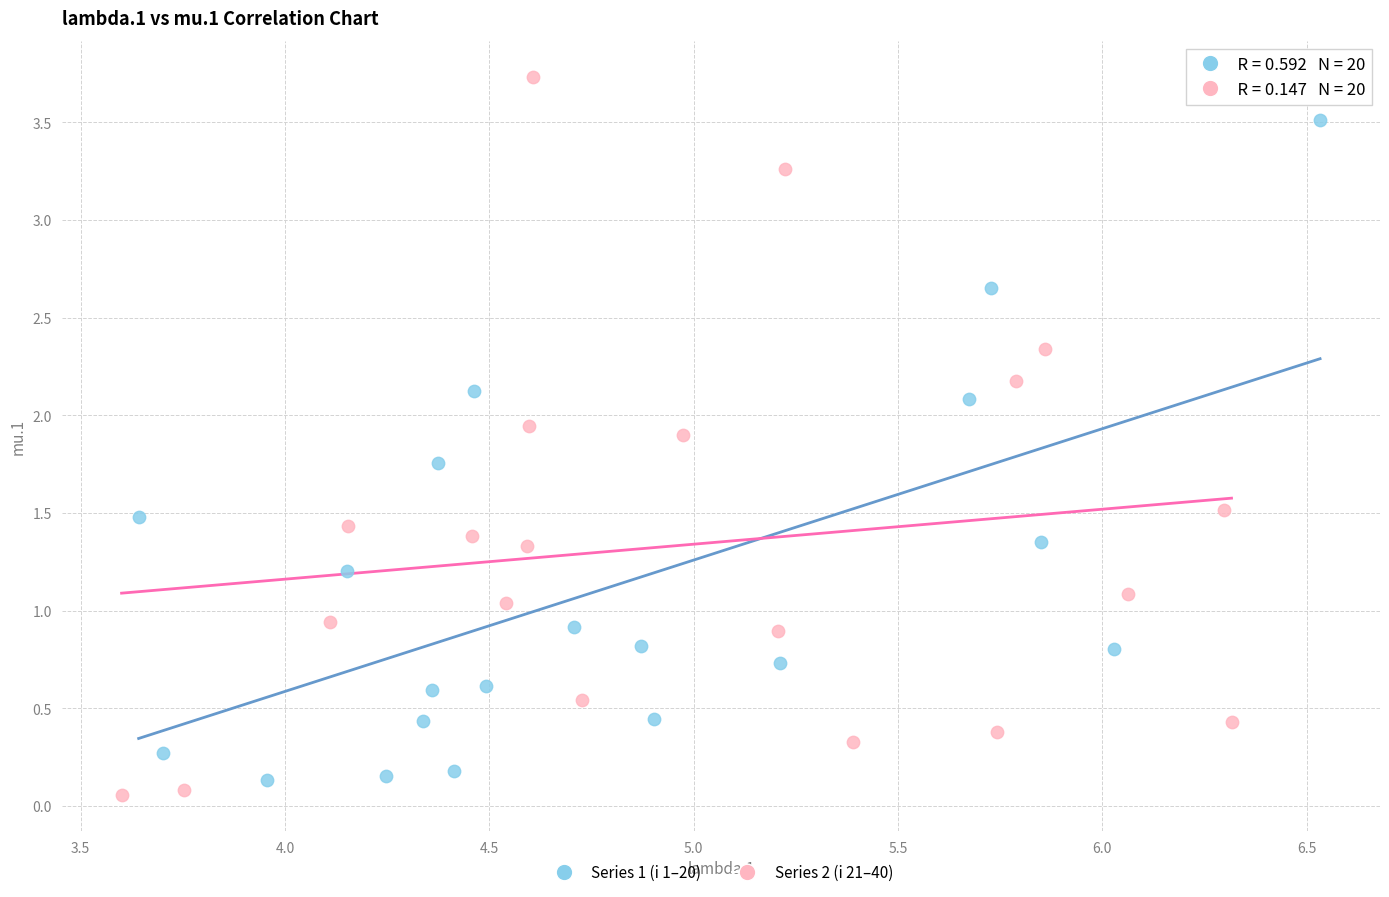

What are all the series names shown in the legend?

Series 1 (i 1–20), Series 2 (i 21–40)